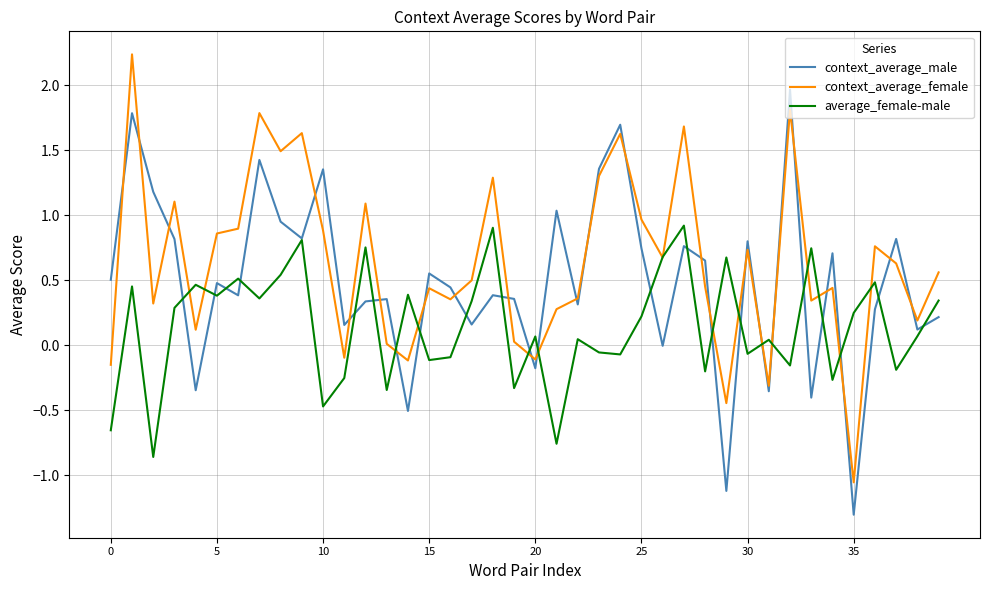

List the series in order of their overall mean, highest first.

context_average_female, context_average_male, average_female-male